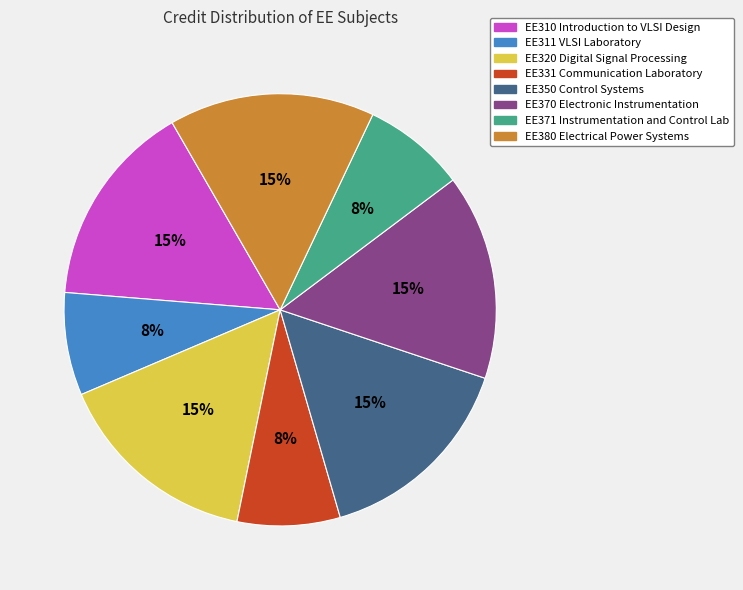

Does any single category account for the majority?

No